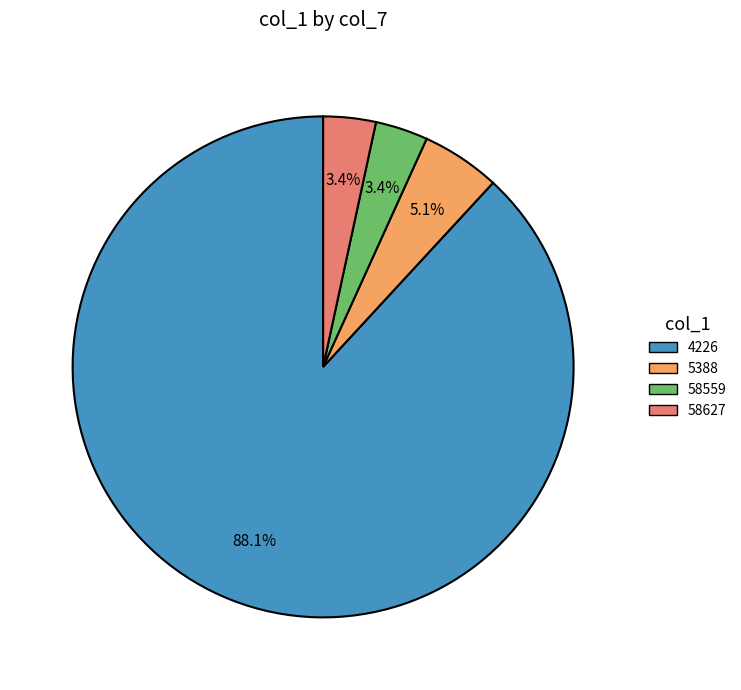

To the nearest percent, what is the difference between the 4226 and 58559 slice percentages?

85%